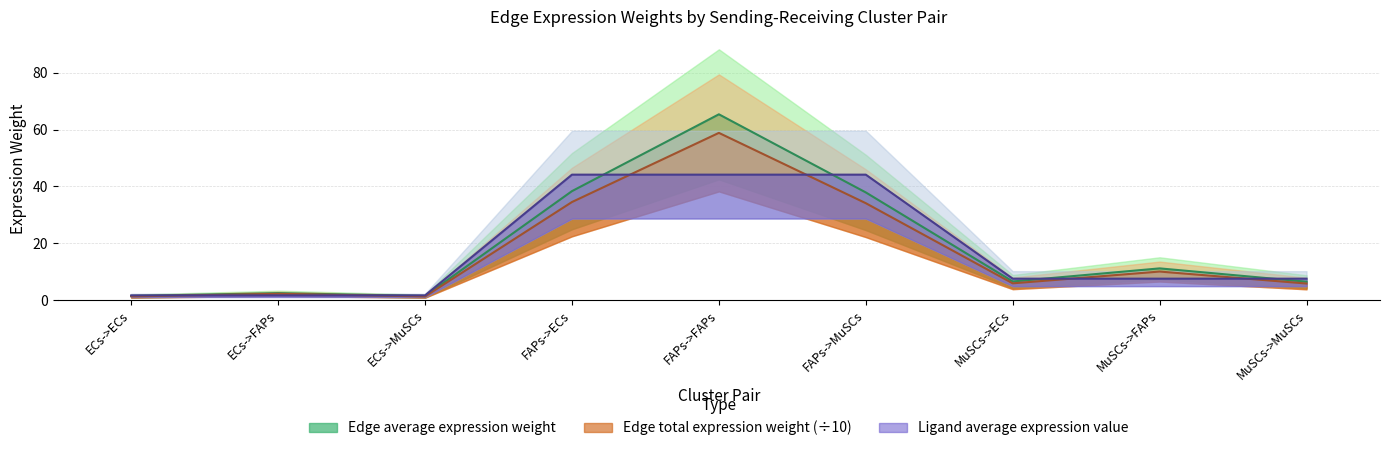

Is the value of Edge total expression weight at ECs->MuSCs greater than the value of Edge average expression weight at MuSCs->MuSCs?

No